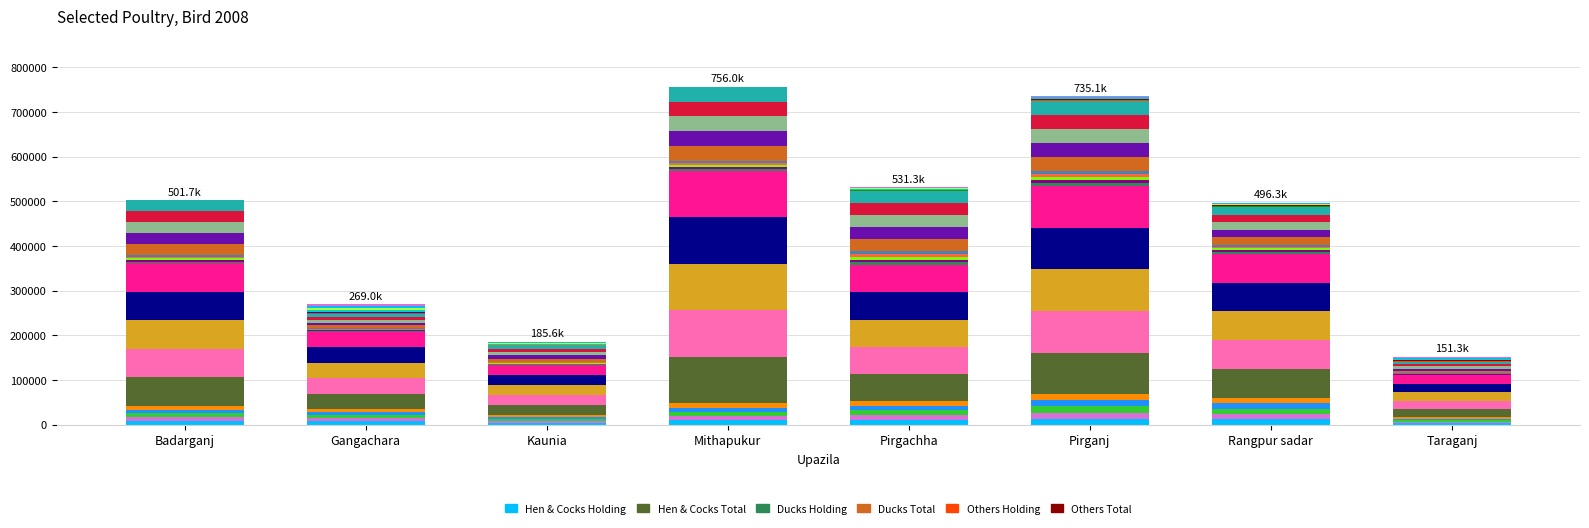

How many values in Others Holding are above zero?

6